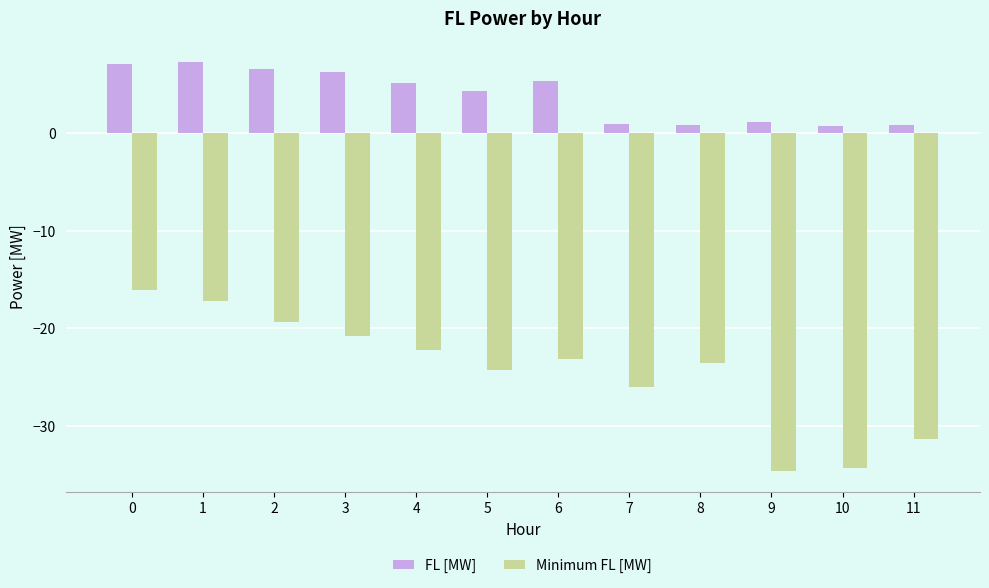

What are all the series names shown in the legend?

FL [MW], Minimum FL [MW]